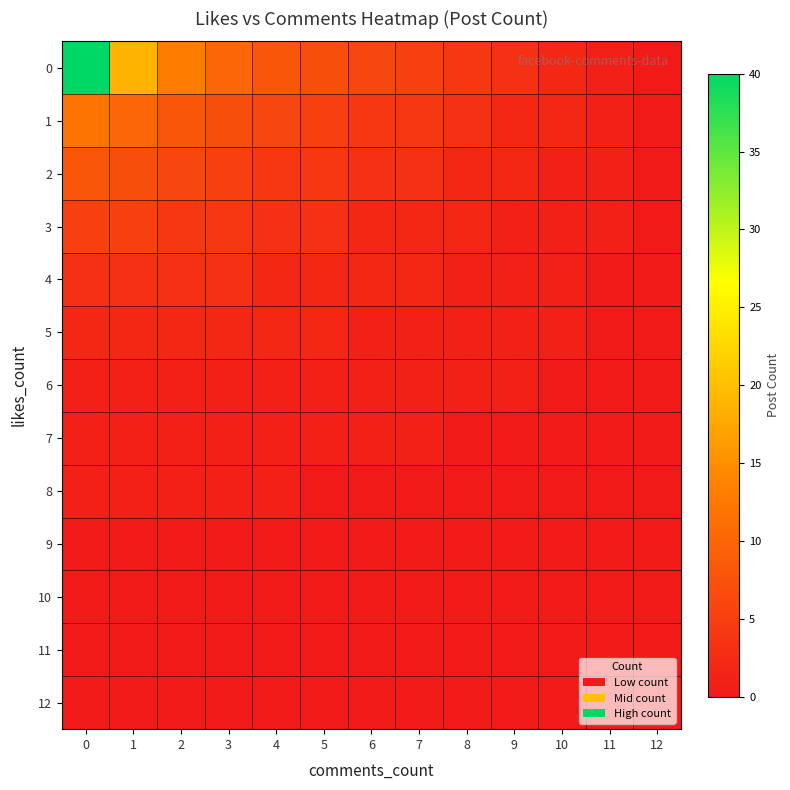

What is the greatest value displayed?

40